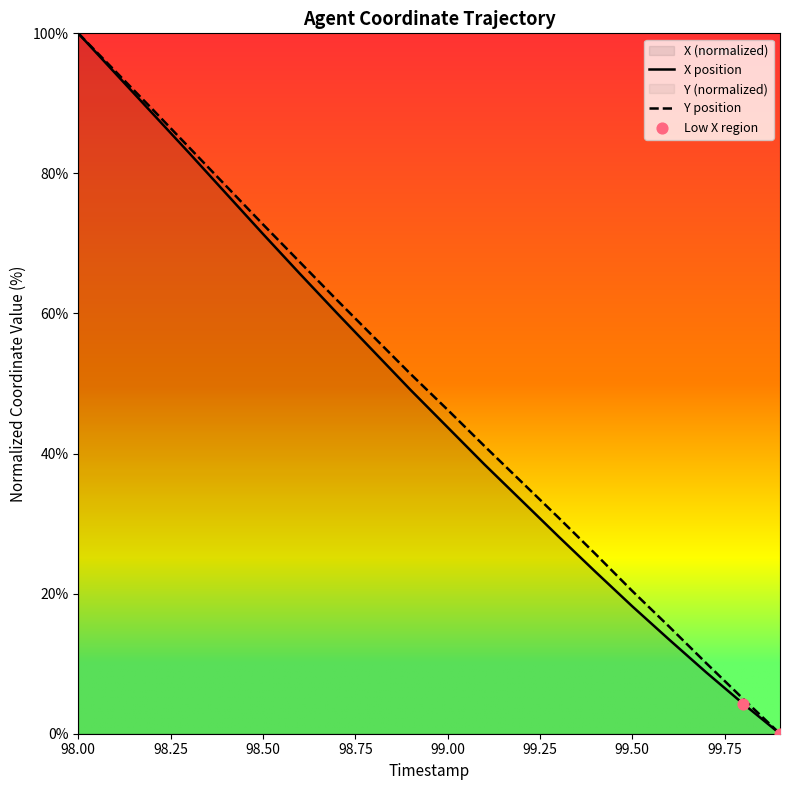

Which label corresponds to the largest value in the chart?

98.00